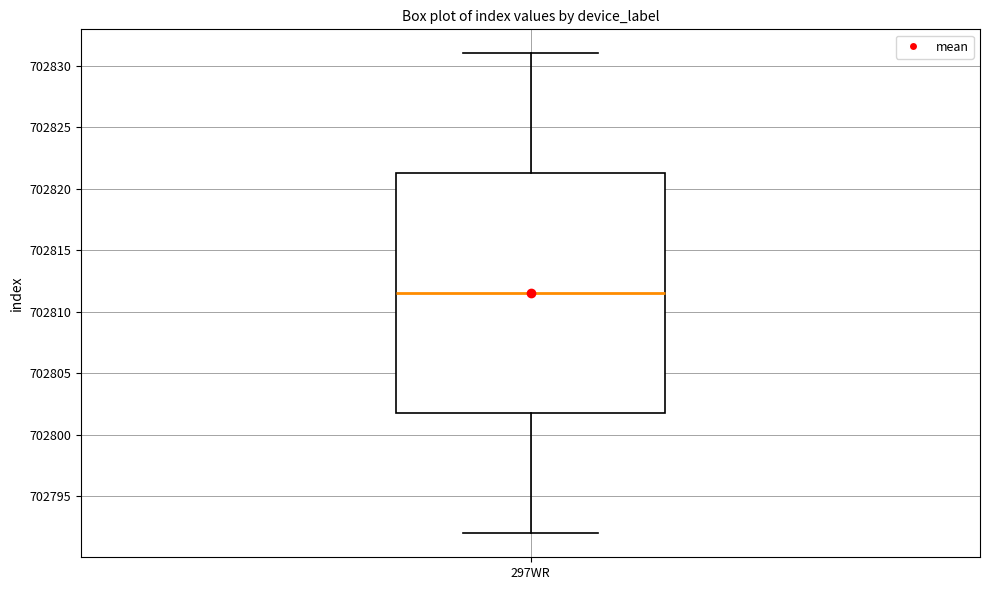

Transcribe this box plot: give where the median line is, the range the box spans, and where the two whiskers end, as read against the y-axis. The values are not printed on the chart, so give them approximately, as read against the axis.

median 702811.5, box 702802.0 to 702821.5, whiskers 702792.0 to 702831.0